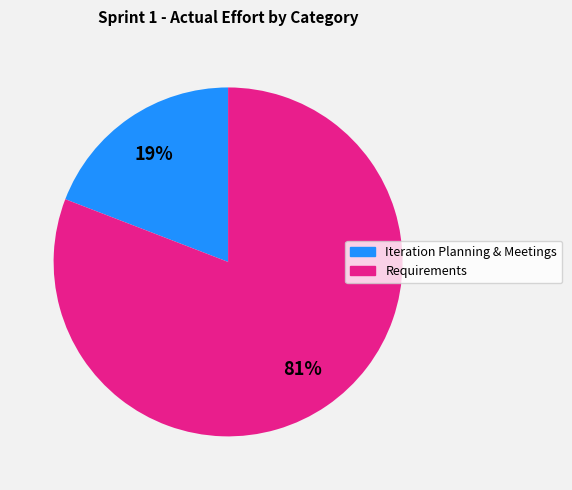

The Requirements slice represents 81% of the pie. True or false?

True